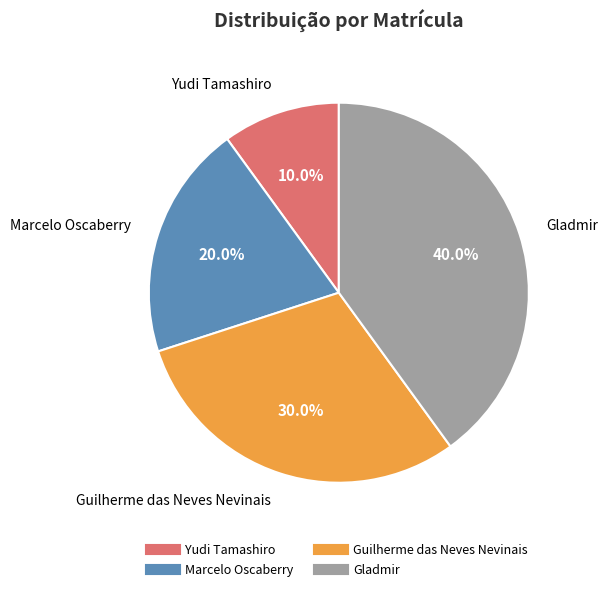

The Yudi Tamashiro slice represents 10% of the pie. True or false?

True